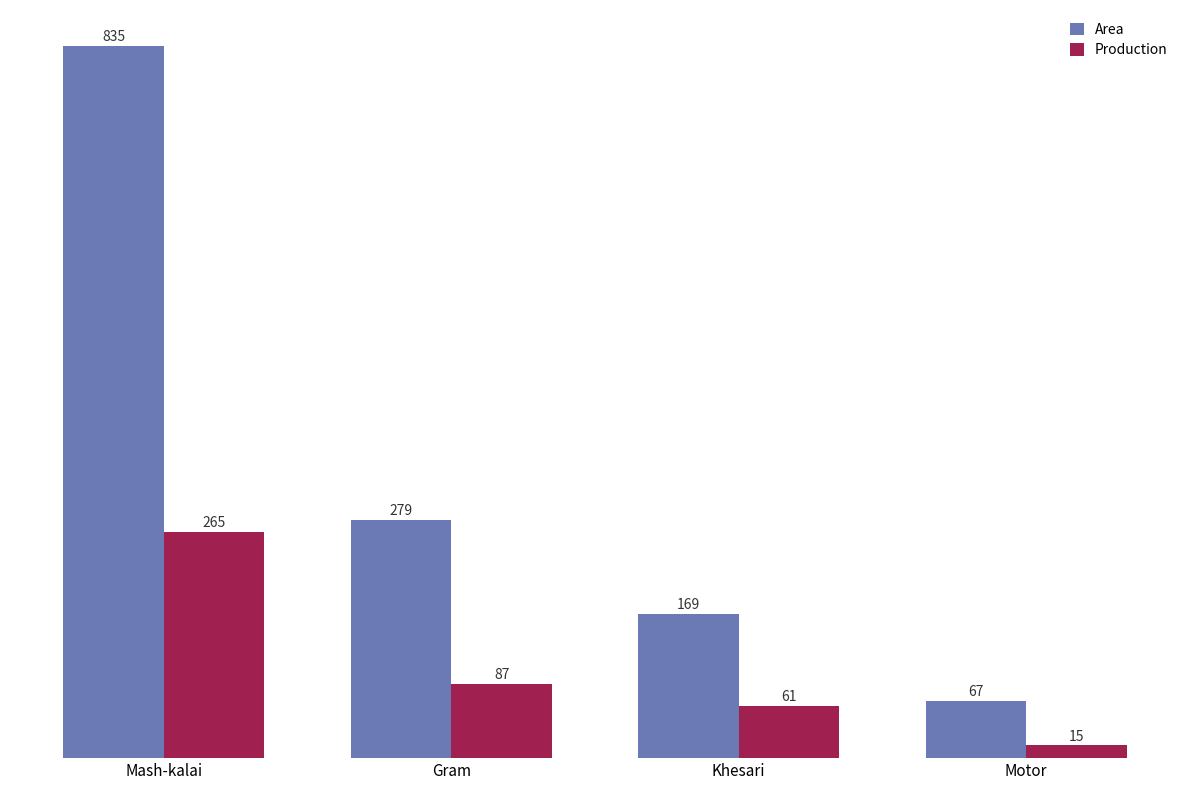

Reading right to left, what are all the values shown in this chart?

Area: 67	169	279	835
Production: 15	61	87	265